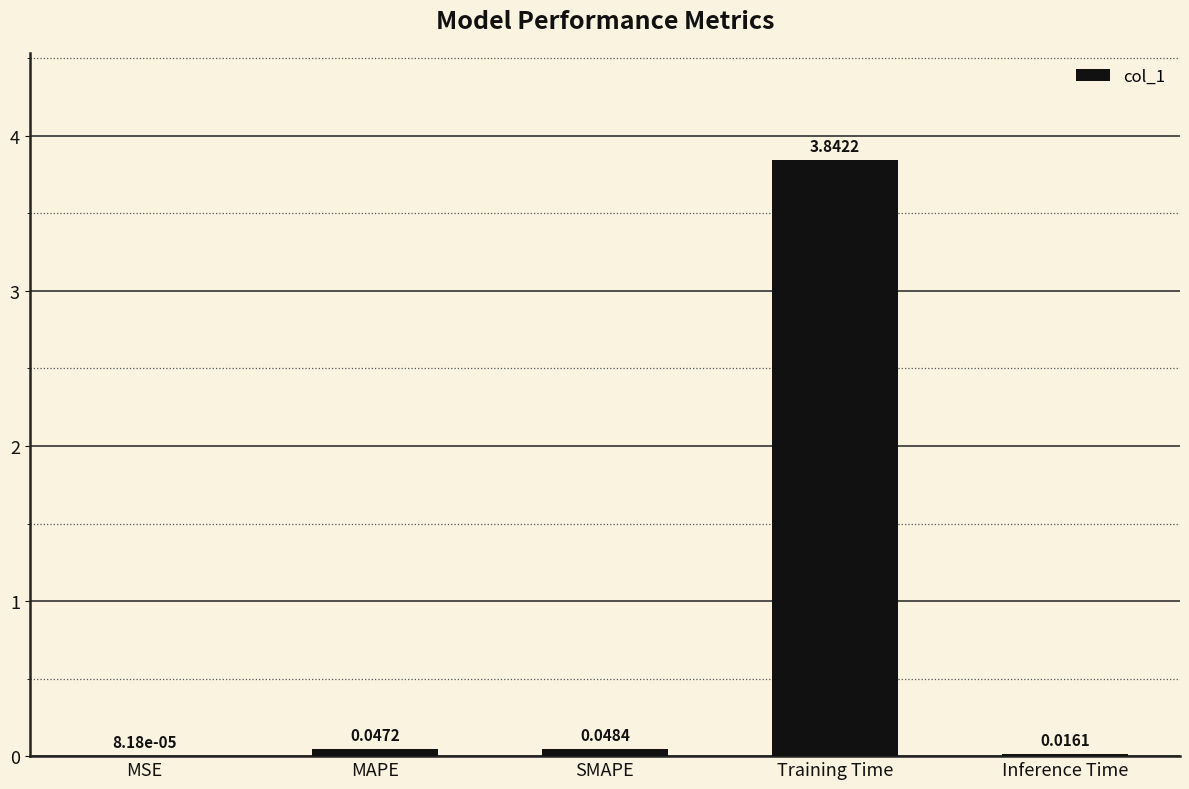

What is the change in value from SMAPE to Training Time?

+3.8